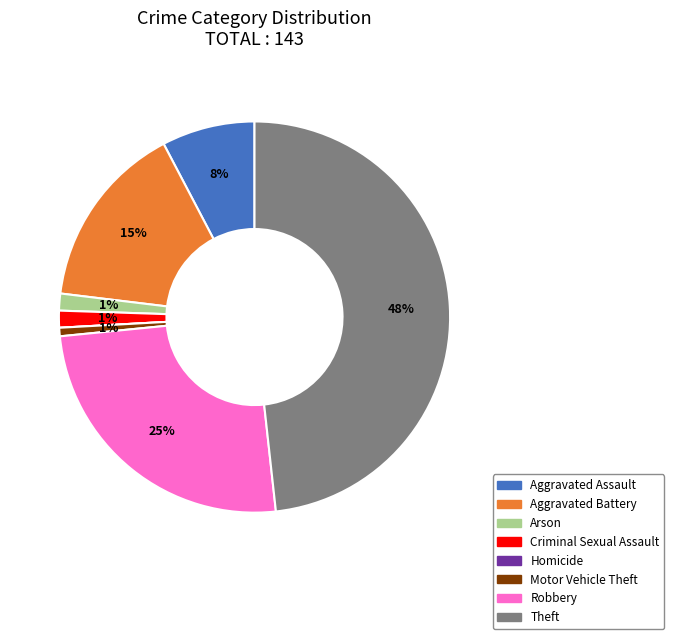

True or false: Aggravated Assault accounts for 8% of the total.

True